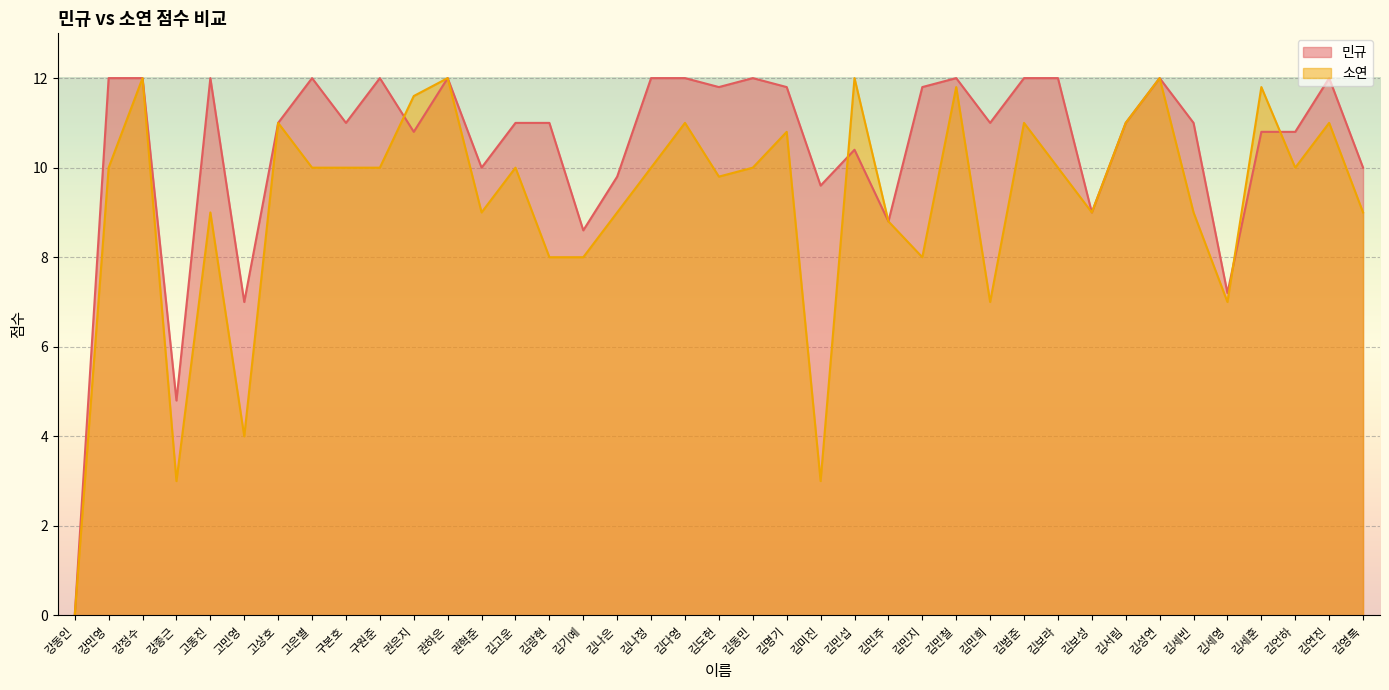

List the series in order of their overall mean, highest first.

민규, 소연